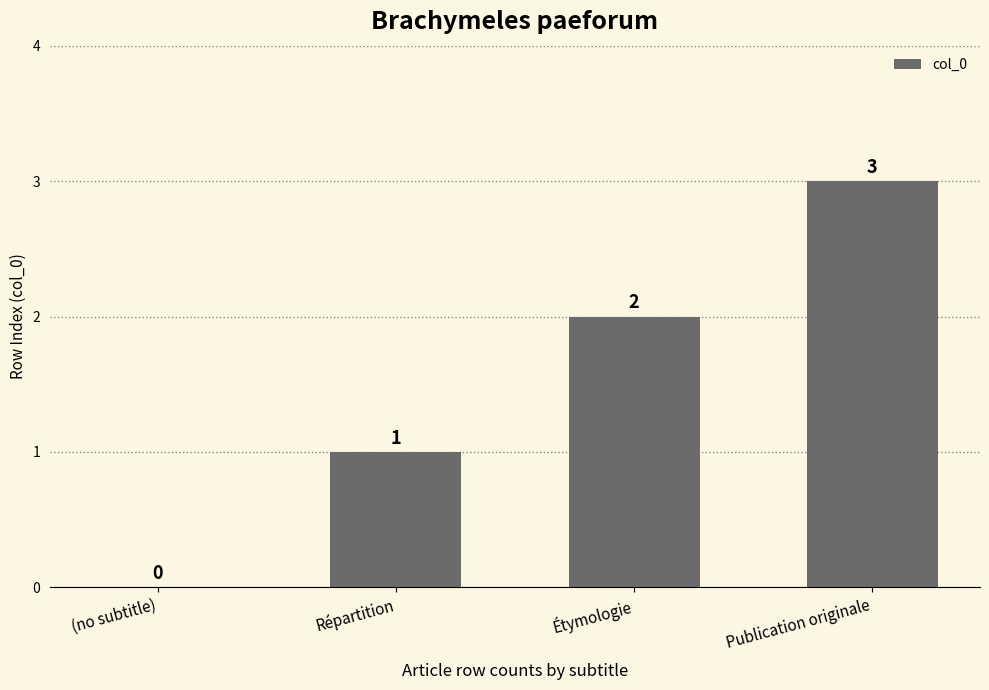

True or false: the data shows 1 at Publication originale.

False